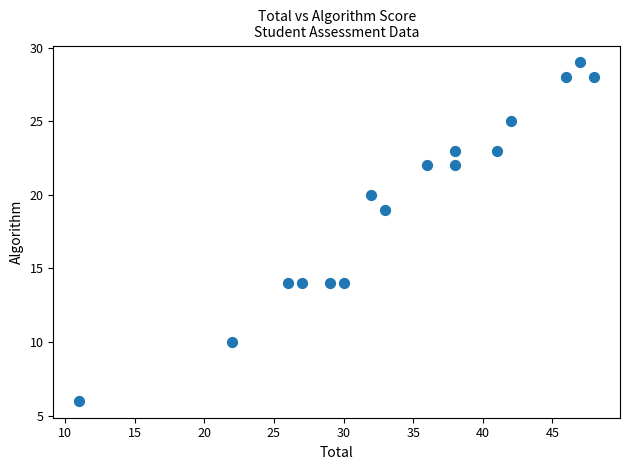

What Y value in the scatter plot is closest to 17?

19